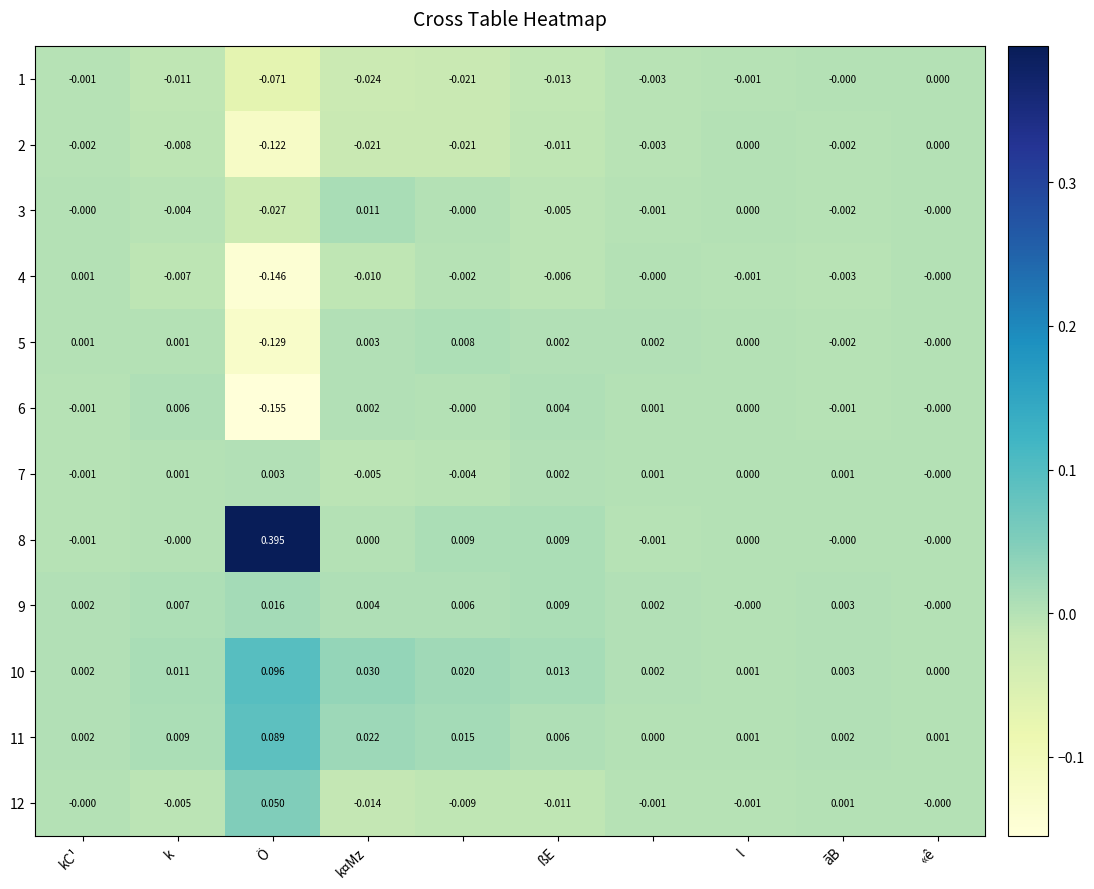

How many distinct data groups are displayed?

12